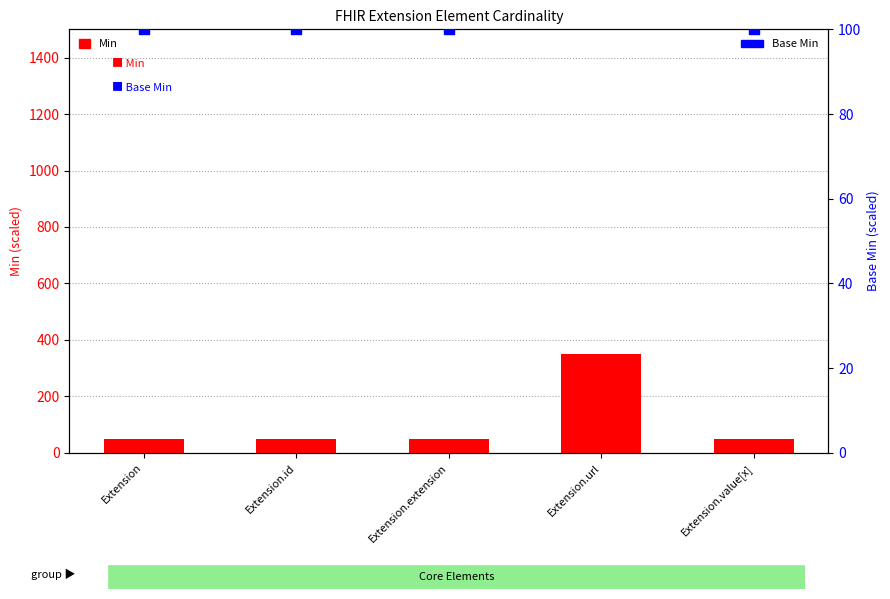

Which series has the widest spread of Y values?

Min